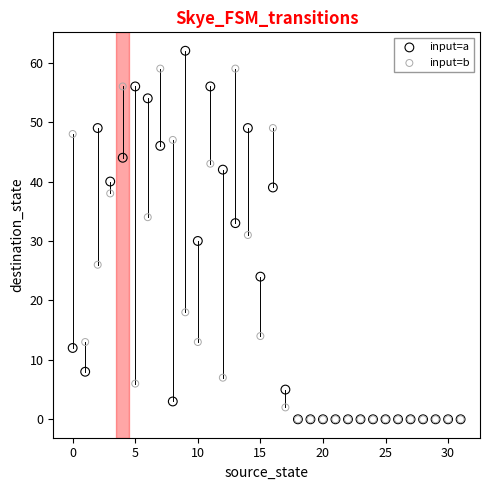

What are all the series names shown in the legend?

input=a, input=b